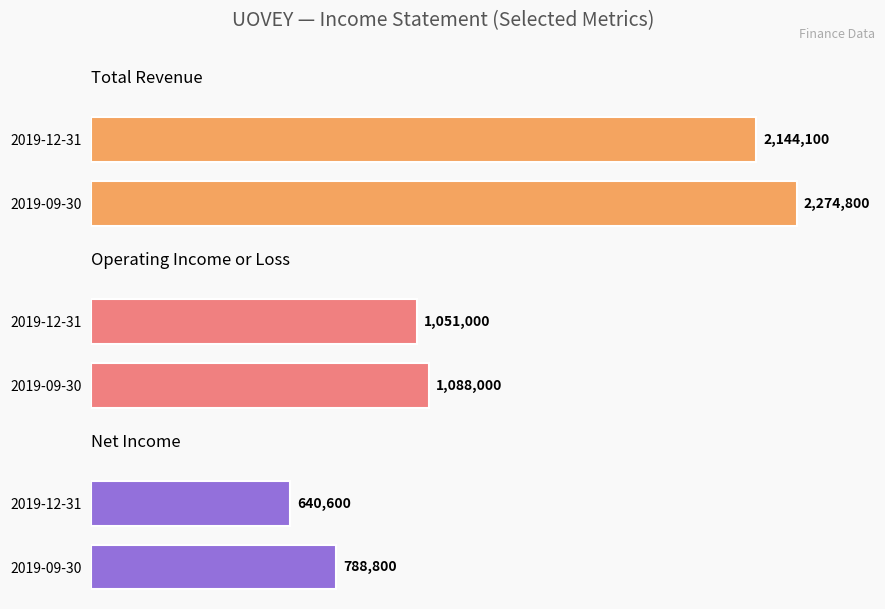

What are all the series names shown in the legend?

Total Revenue, Operating Income or Loss, Net Income